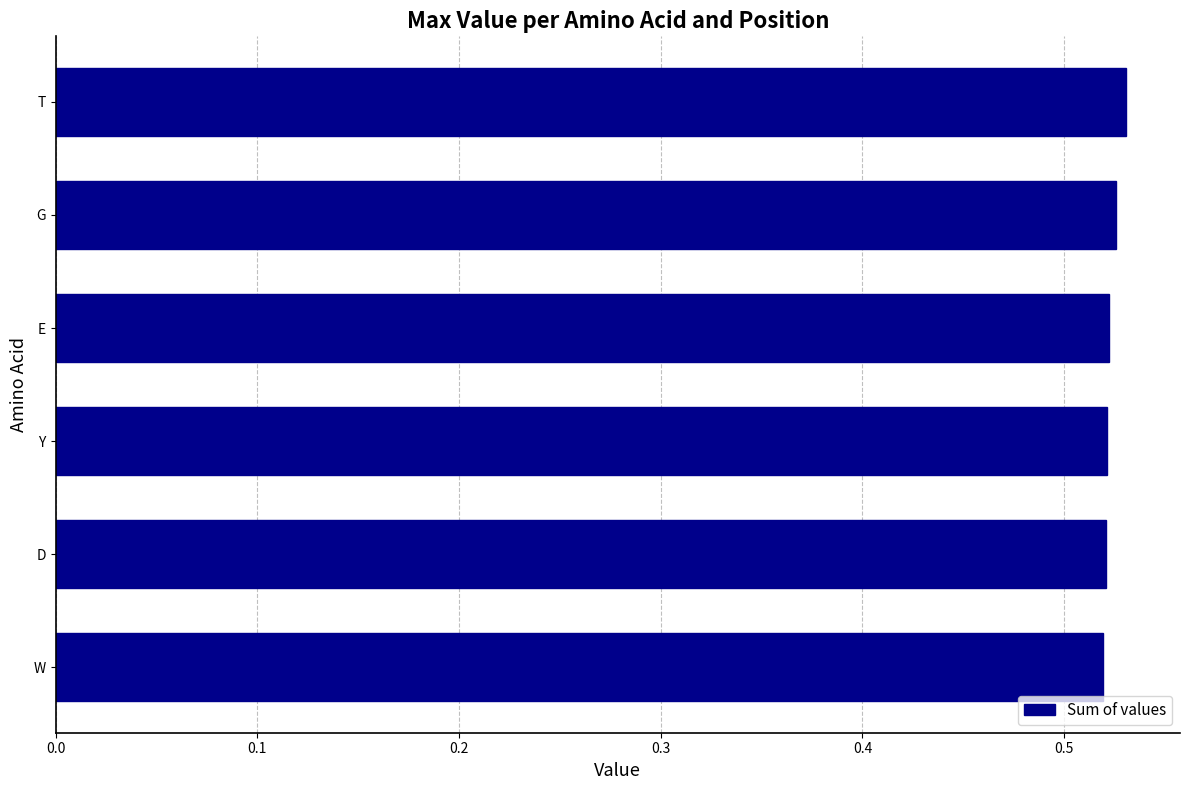

Is it true that the value at Y is 0.9?

False